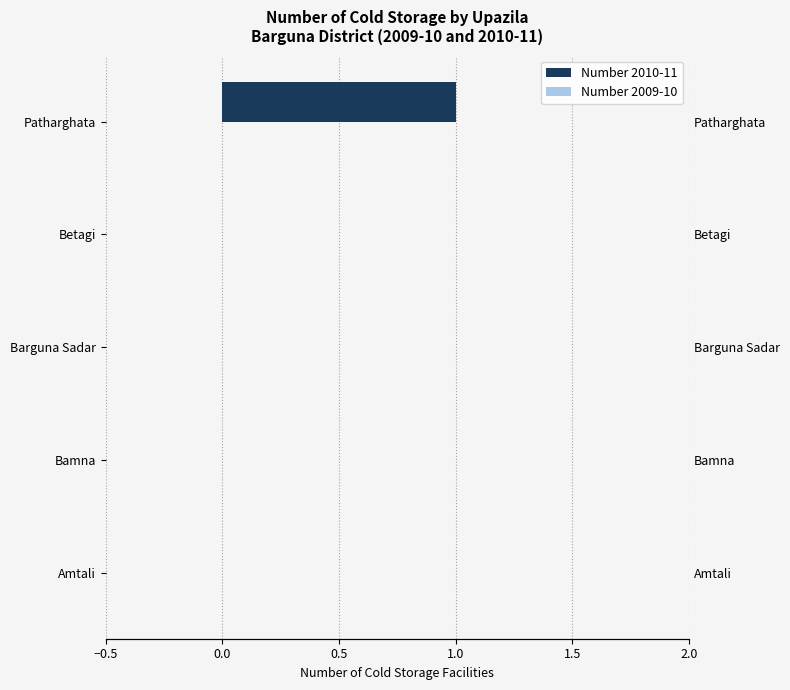

What is the sum of all Number 2010-11 values?

1.0